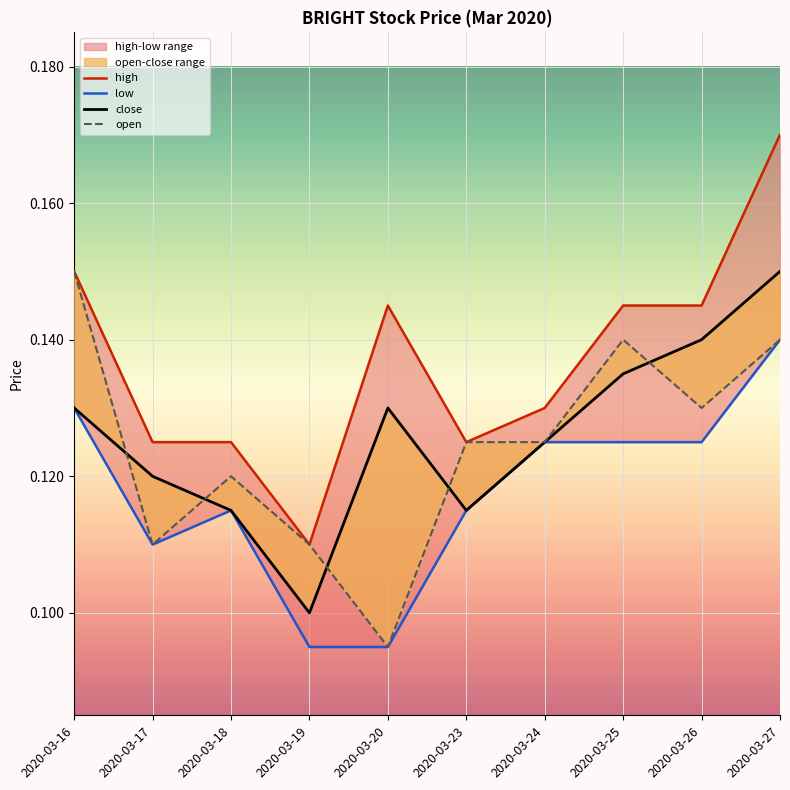

Reading left to right, list all the values displayed in this chart.

close: 2020-03-16=0.1	2020-03-17=0.1	2020-03-18=0.1	2020-03-19=0.1	2020-03-20=0.1	2020-03-23=0.1	2020-03-24=0.1	2020-03-25=0.1	2020-03-26=0.1	2020-03-27=0.1
open: 2020-03-16=0.1	2020-03-17=0.1	2020-03-18=0.1	2020-03-19=0.1	2020-03-20=0.1	2020-03-23=0.1	2020-03-24=0.1	2020-03-25=0.1	2020-03-26=0.1	2020-03-27=0.1
high: 2020-03-16=0.1	2020-03-17=0.1	2020-03-18=0.1	2020-03-19=0.1	2020-03-20=0.1	2020-03-23=0.1	2020-03-24=0.1	2020-03-25=0.1	2020-03-26=0.1	2020-03-27=0.2
low: 2020-03-16=0.1	2020-03-17=0.1	2020-03-18=0.1	2020-03-19=0.1	2020-03-20=0.1	2020-03-23=0.1	2020-03-24=0.1	2020-03-25=0.1	2020-03-26=0.1	2020-03-27=0.1